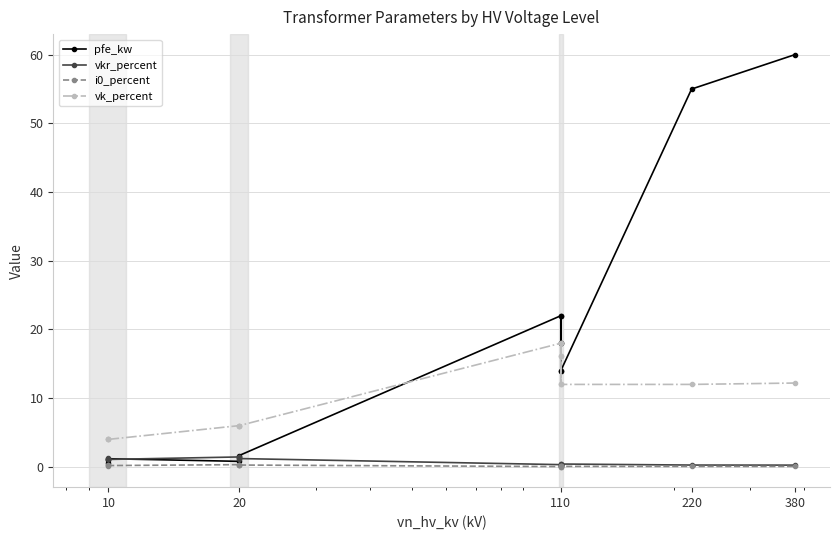

Does the chart have visible grid lines?

Yes